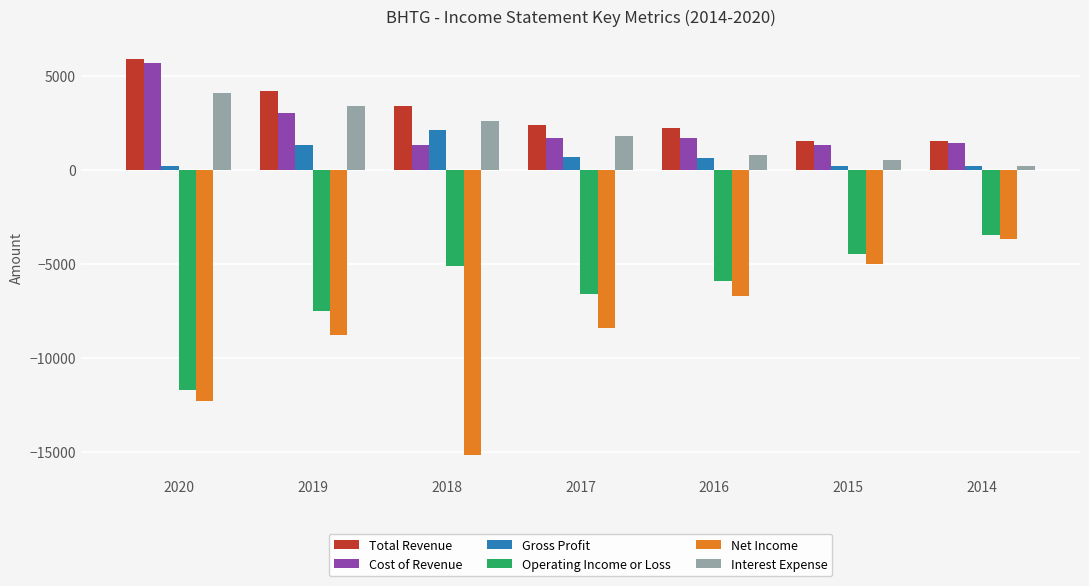

The Operating Income or Loss series shows -6600 at 2017. True or false?

True